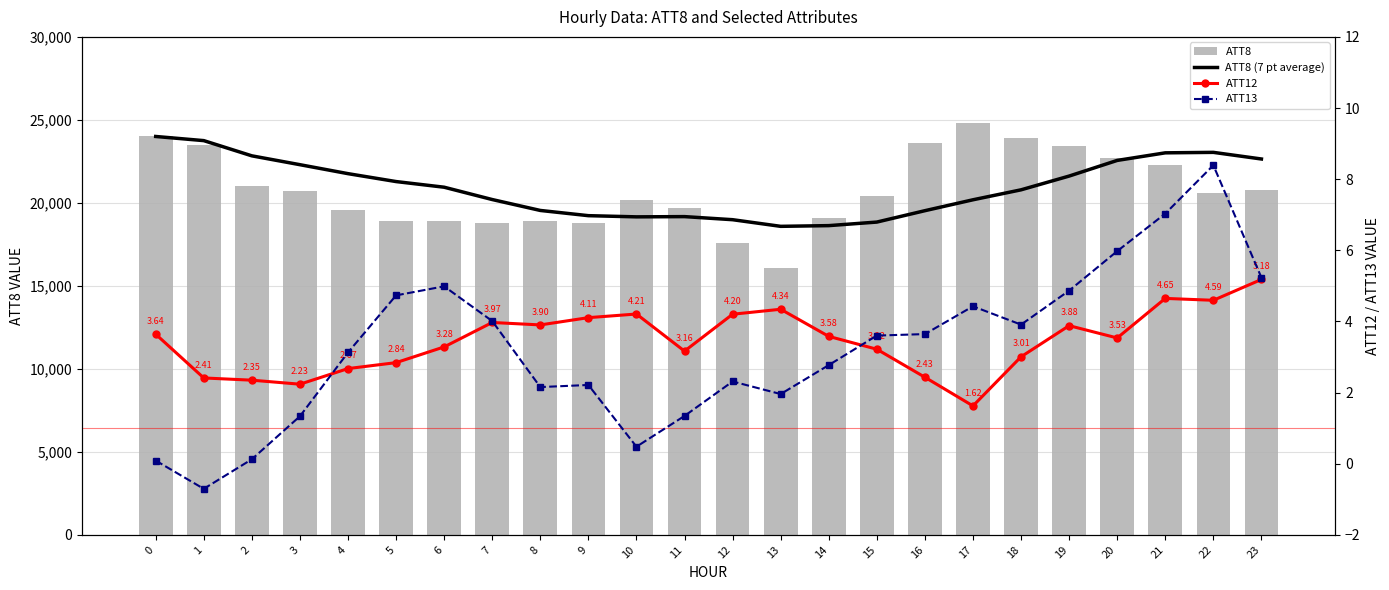

Reading right to left, what are all the values shown in this chart?

ATT8 (7 pt average): 22642.9	23042.9	23014.3	22557.1	21614.3	20785.7	20185.7	19528.6	18842.9	18628.6	18585.7	18985.7	19171.4	19157.1	19228.6	19542.9	20200.0	20942.9	21283.3	21760.0	22300.0	22833.3	23750.0	24000.0
ATT8: 20800.0	20600.0	22300.0	22700.0	23400.0	23900.0	24800.0	23600.0	20400.0	19100.0	16100.0	17600.0	19700.0	20200.0	18800.0	18900.0	18800.0	18900.0	18900.0	19600.0	20700.0	21000.0	23500.0	24000.0
ATT12: 5.2	4.6	4.6	3.5	3.9	3.0	1.6	2.4	3.2	3.6	4.3	4.2	3.2	4.2	4.1	3.9	4.0	3.3	2.8	2.7	2.2	2.3	2.4	3.6
ATT13: 5.2	8.4	7.0	6.0	4.9	3.9	4.4	3.6	3.6	2.8	2.0	2.3	1.3	0.5	2.2	2.2	4.0	5.0	4.7	3.1	1.3	0.1	-0.7	0.1